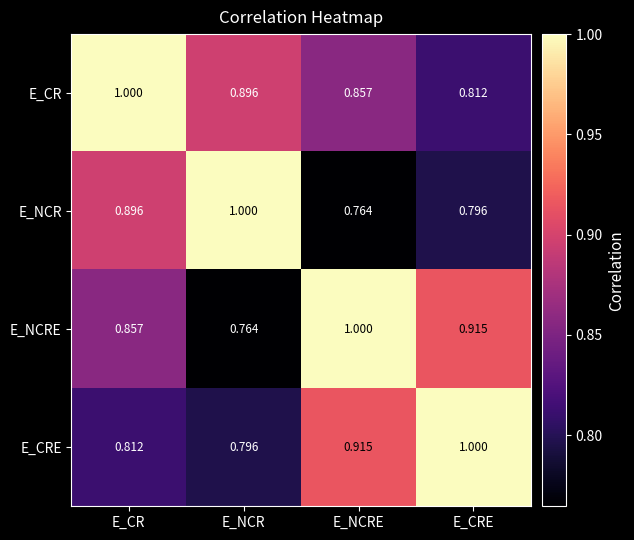

List the labels in order of E_NCRE value, smallest first.

E_NCR, E_CR, E_CRE, E_NCRE